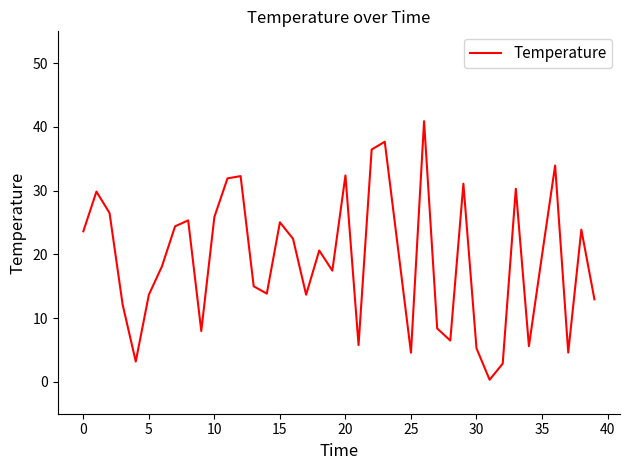

What is the difference between the maximum and minimum values?

40.6